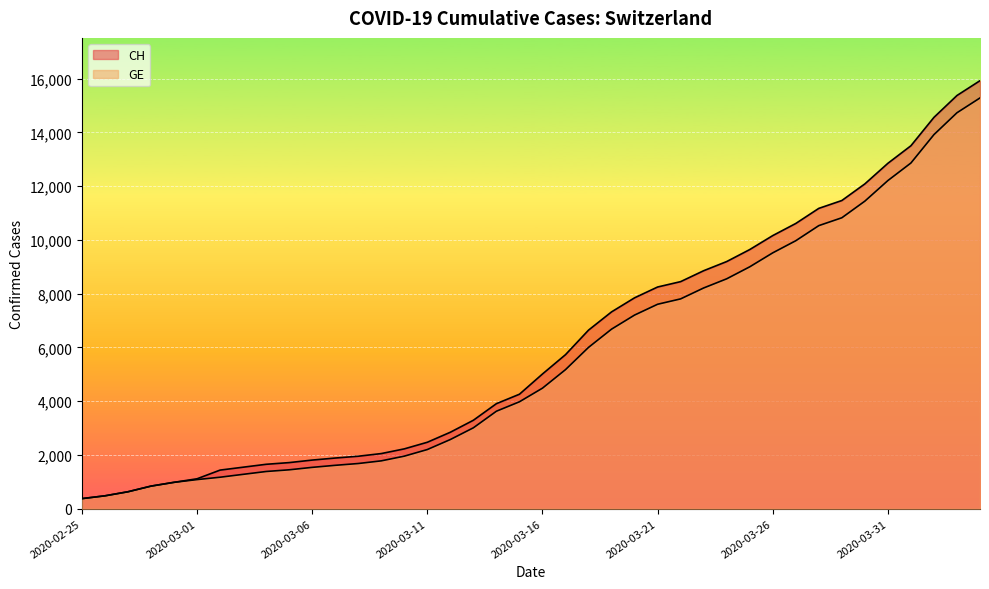

What are all the series names shown in the legend?

CH, GE